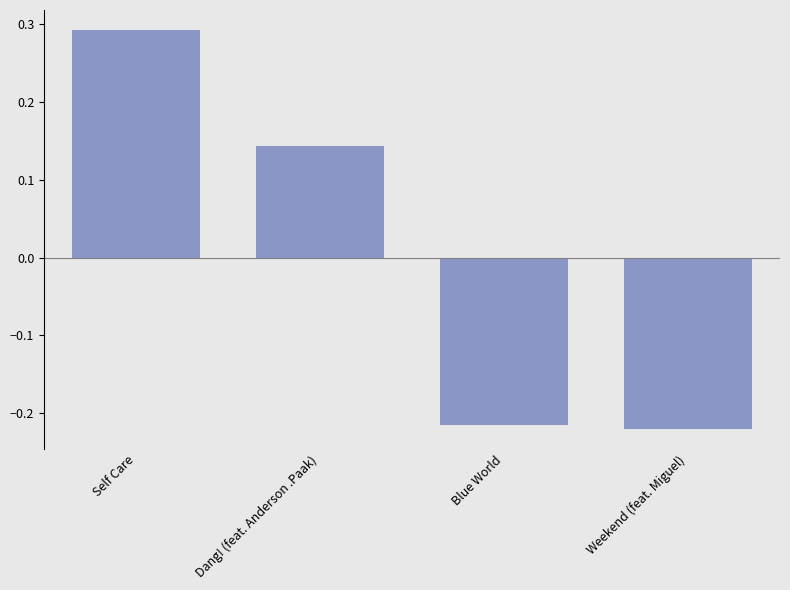

Are the bars grouped side by side (vs. stacked)?

No